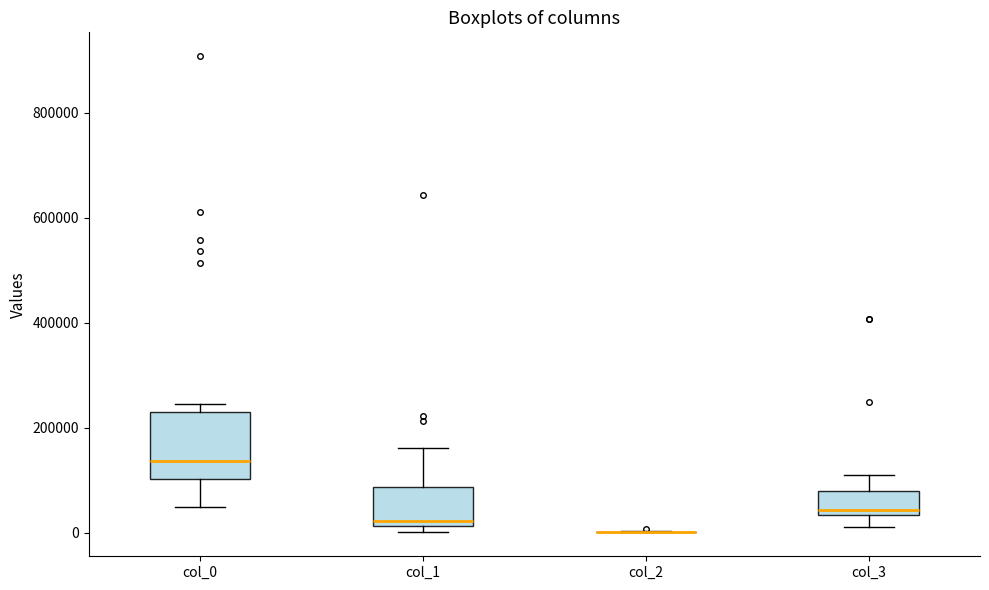

Reading left to right, read every box against the y-axis: the position of its median line, the range the box covers, and the ends of its whiskers. The values are not printed on the chart, so give them approximately, as read against the axis.

col_0: median 140000, box 100000 to 240000, whiskers 40000 to 240000 (just above the box's upper edge)
col_1: median 20000 (just above the box's lower edge), box 20000 to 80000, whiskers 0 to 160000
col_2: box collapsed to a line at 0, whiskers 0 to 0
col_3: median 40000 (just above the box's lower edge), box 40000 to 80000, whiskers 20000 to 100000